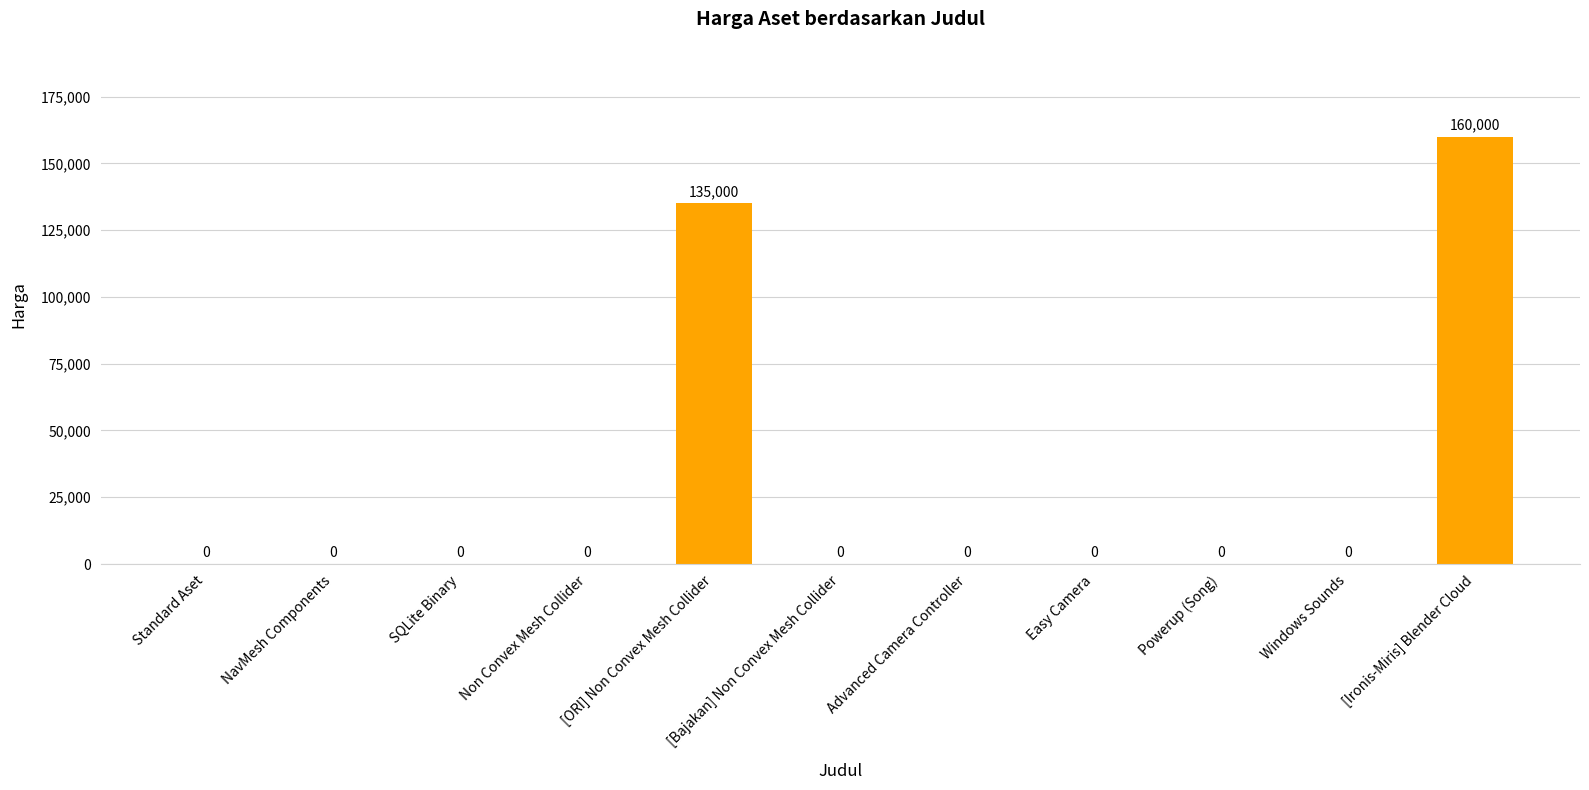

Which category has the highest value across all series?

[Ironis-Miris] Blender Cloud